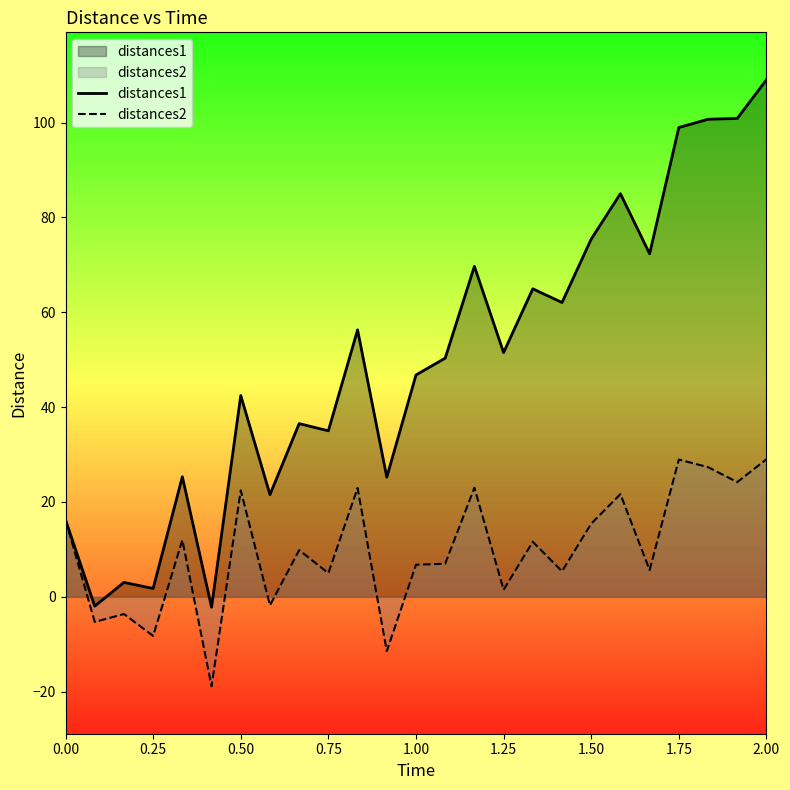

The value of distances1 at 1.50 is 110.4. True or false?

False